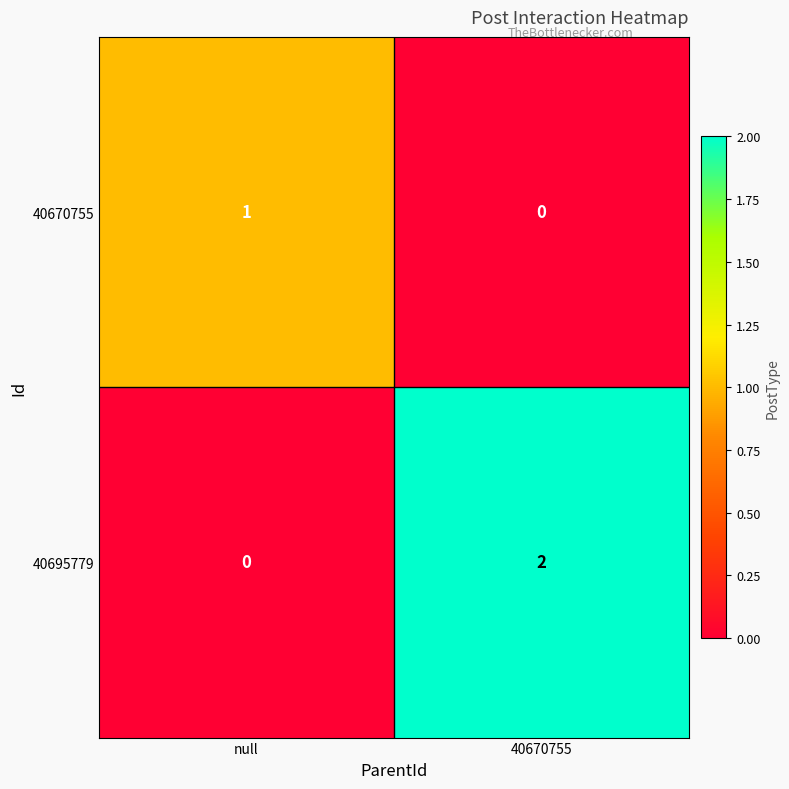

Reading left to right, what are all the values shown in this chart?

40670755: null=1	40670755=0
40695779: null=0	40670755=2